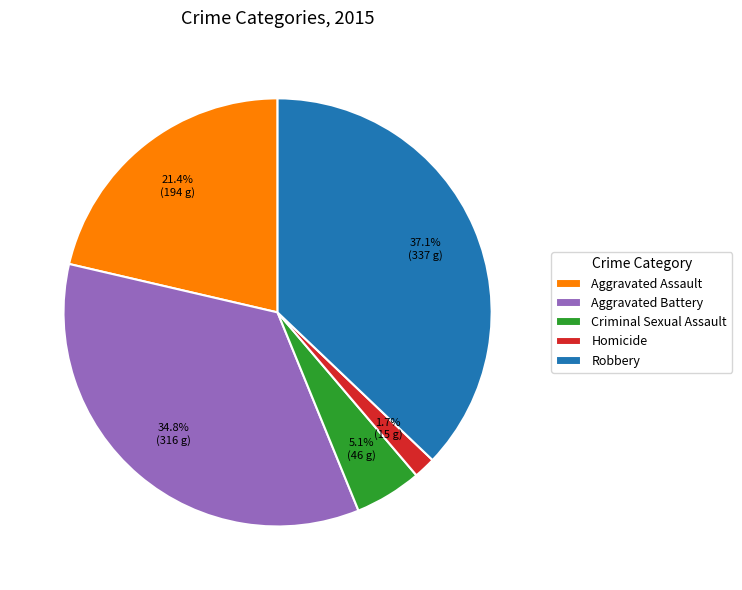

True or false: Aggravated Assault accounts for 12% of the total.

False